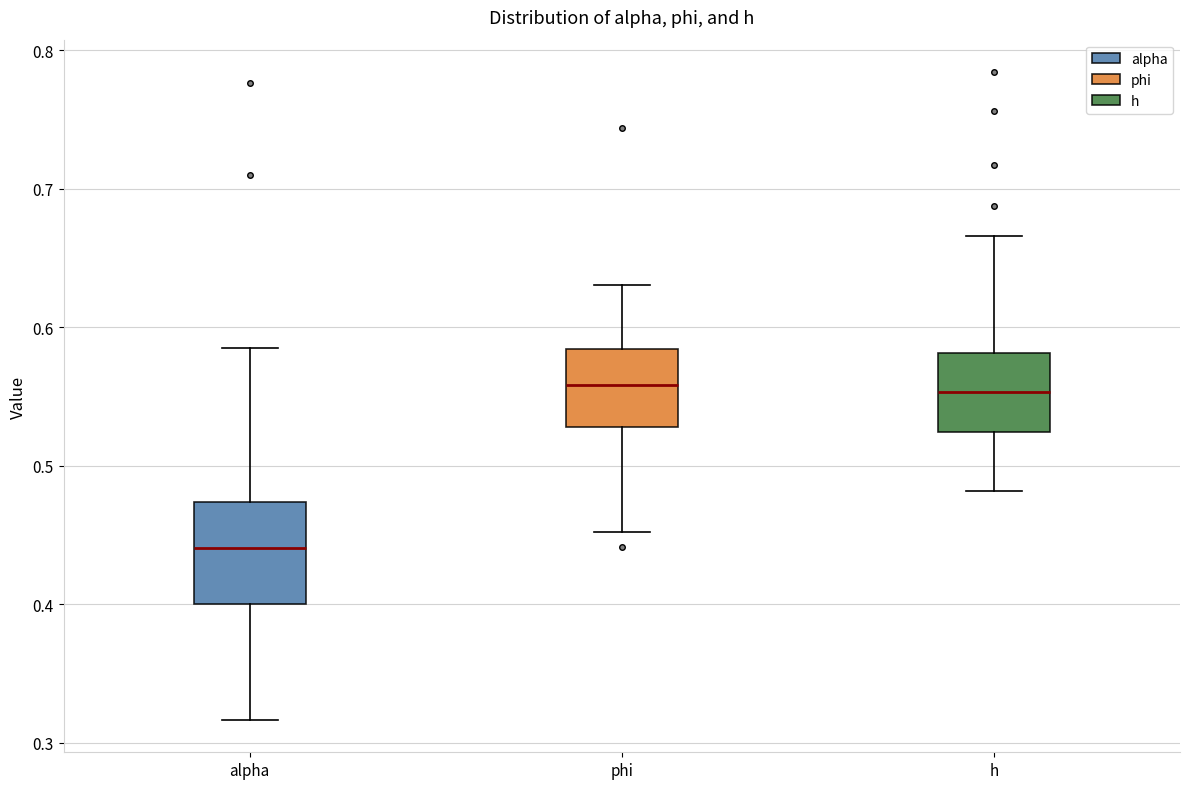

Where does the lower whisker of the box for h end on the y-axis? The values are not printed on the chart, so give them approximately, as read against the axis.

0.48